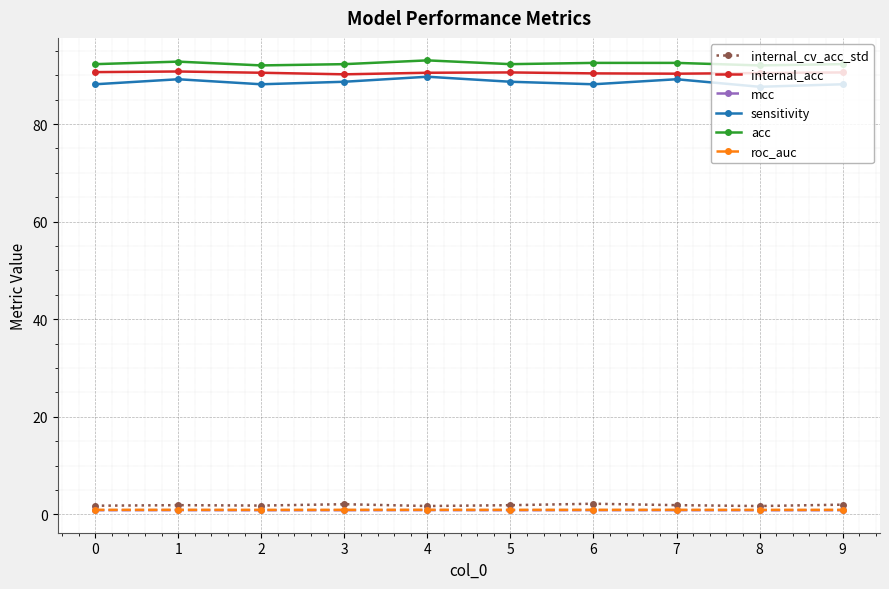

True or false: internal_acc has a value of 90.4 at 6.

True